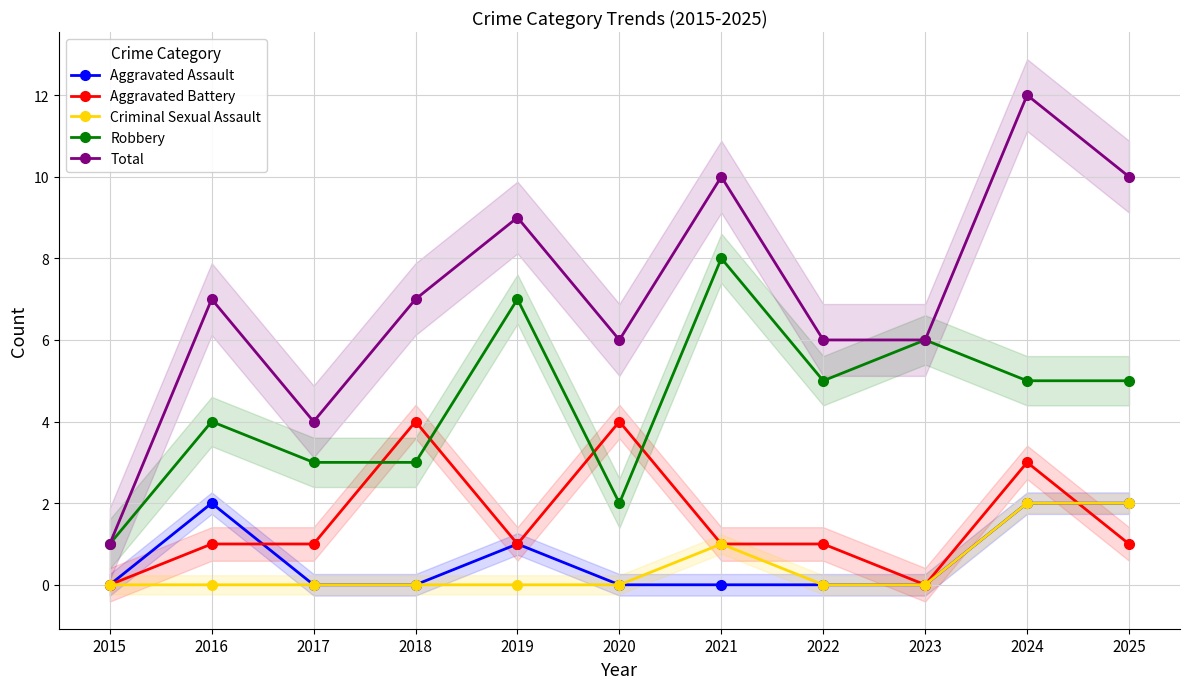

Is it true that Robbery equals 3 at 2022?

False